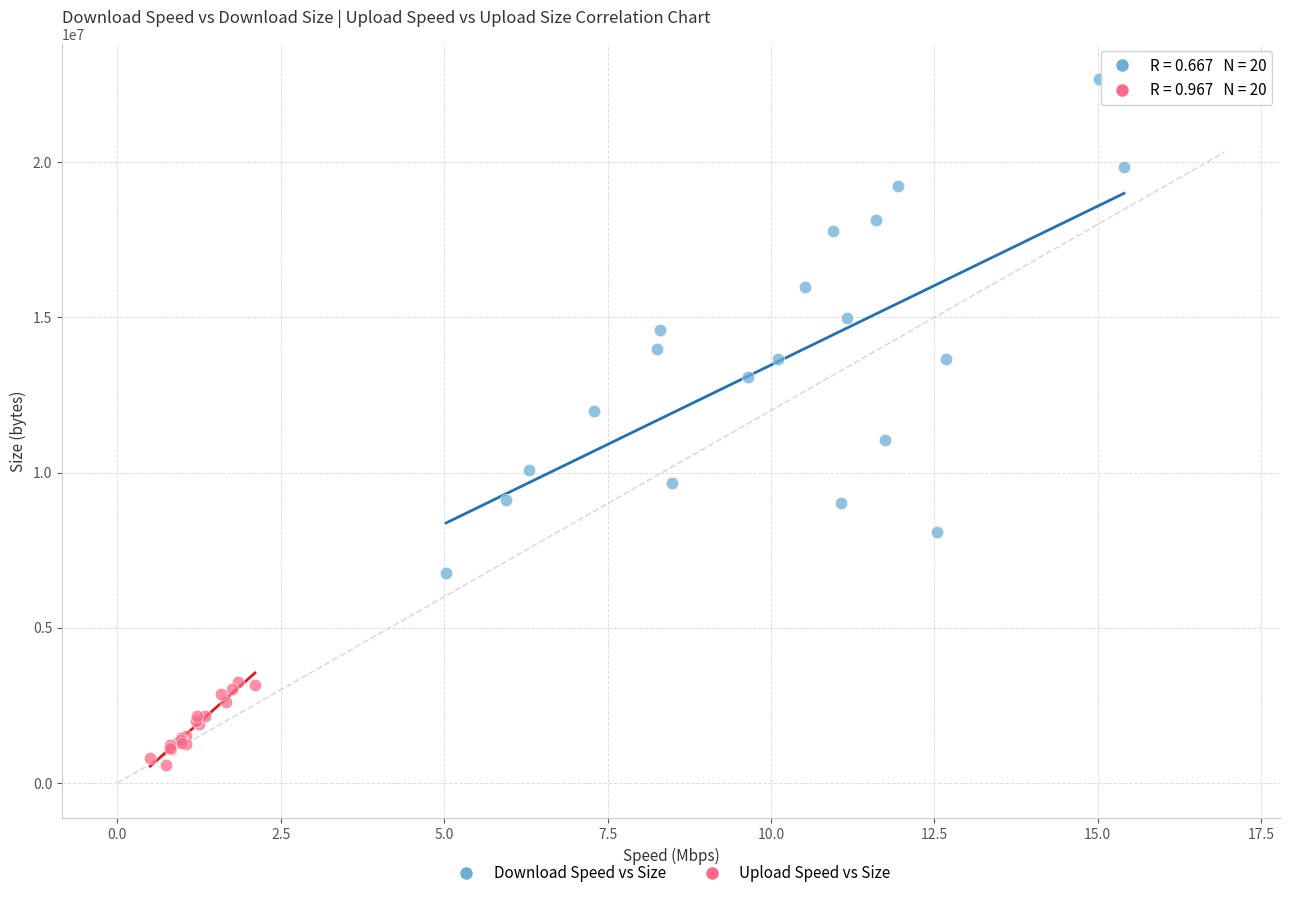

What are all the series names shown in the legend?

Download Speed vs Size, Upload Speed vs Size